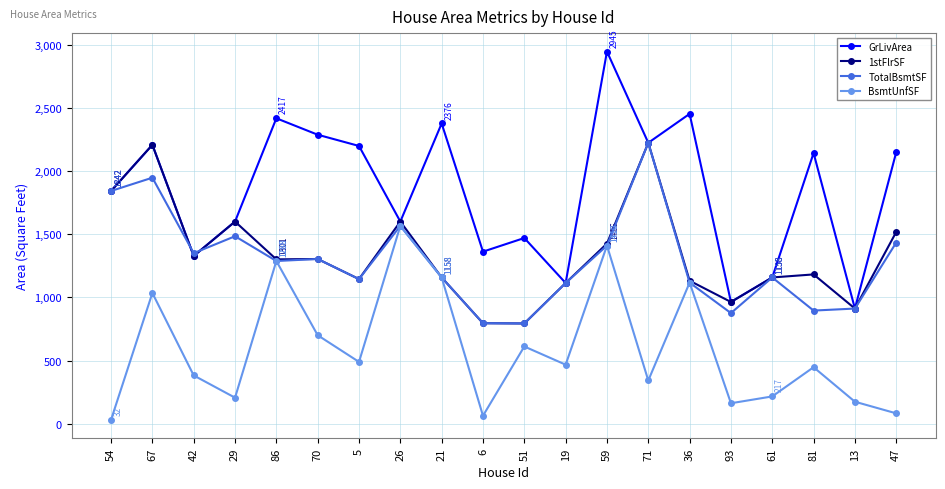

What is the maximum value shown in the chart?

2945